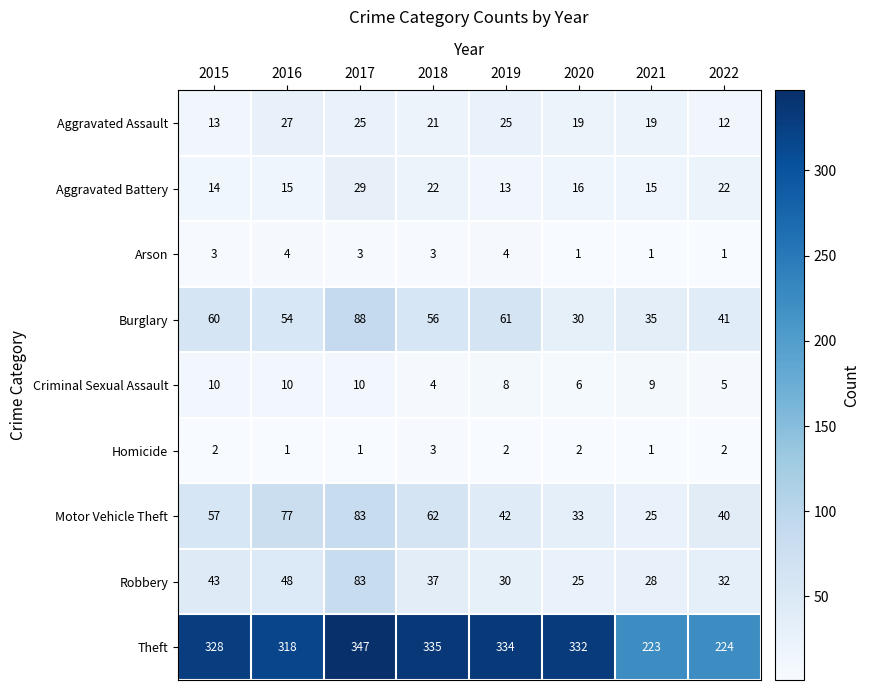

How many distinct data groups are displayed?

9